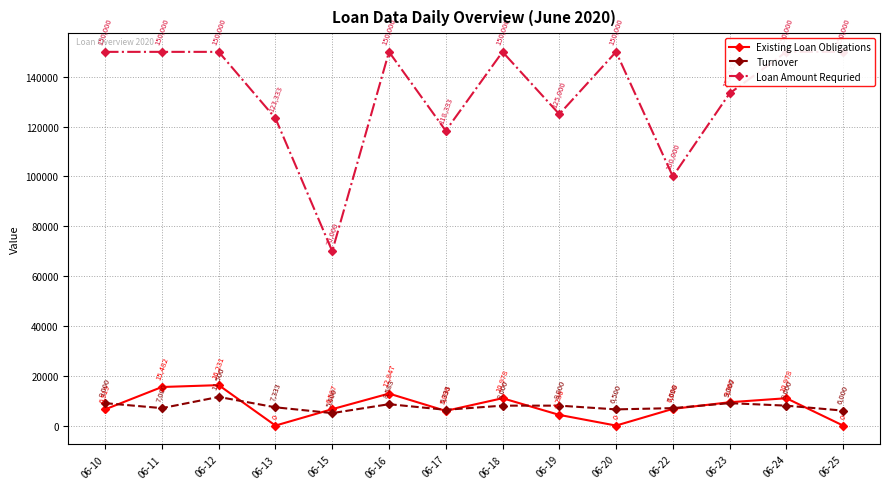

Which has a higher value, 06-16 or 06-11?

06-11